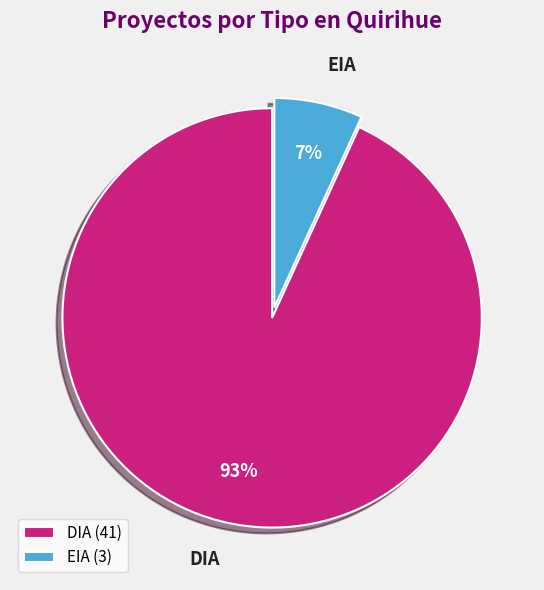

Count the number of slices in the pie.

2